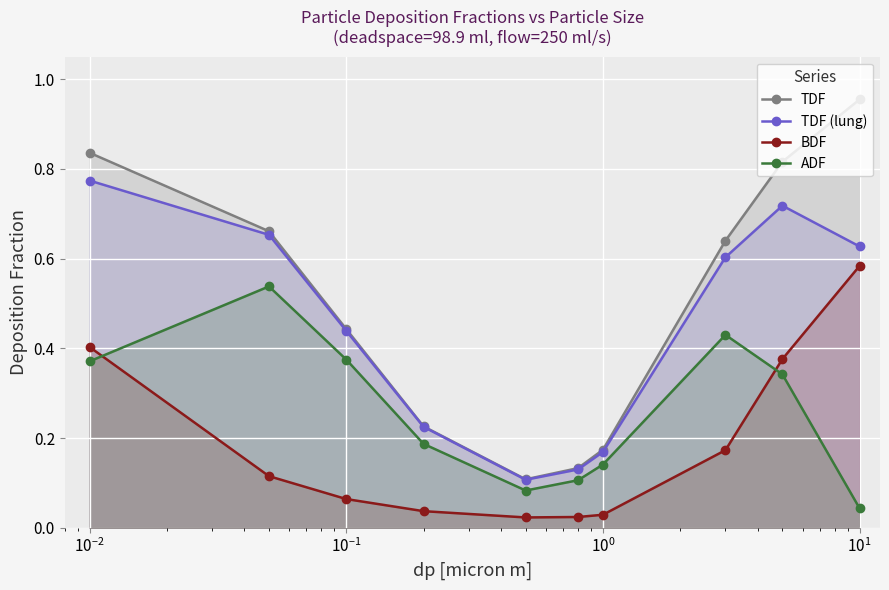

At how many categories does at least one series exceed 0?

10